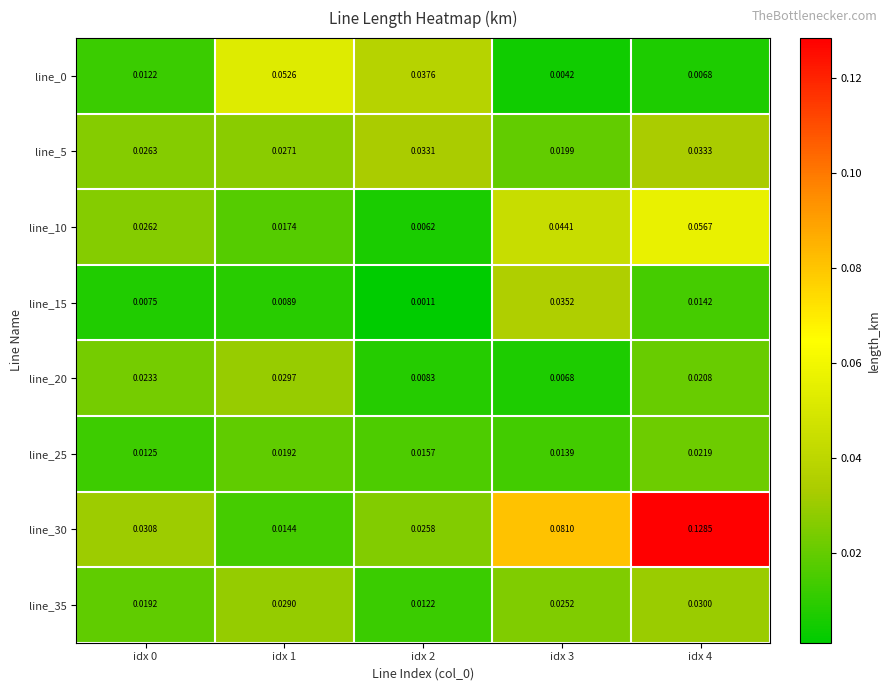

Is the value of line_15 at idx 3 greater than the value of line_35 at idx 3?

Yes